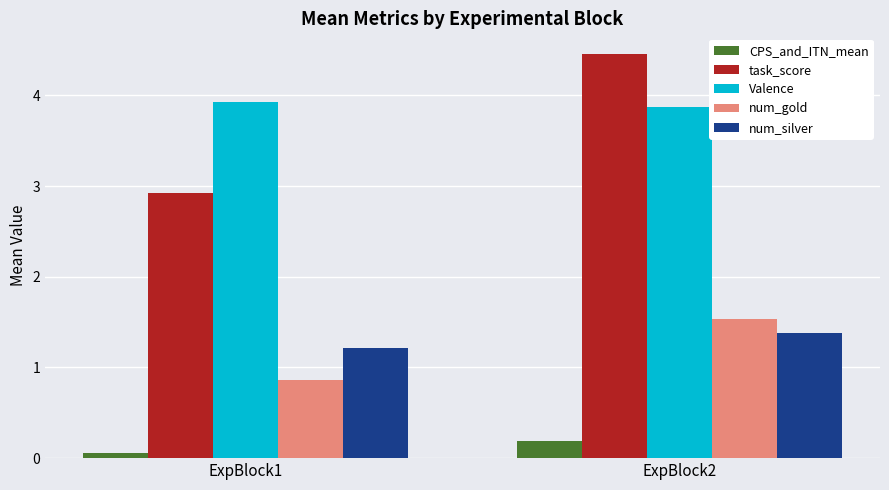

At which category does the chart reach its peak across all series?

ExpBlock2